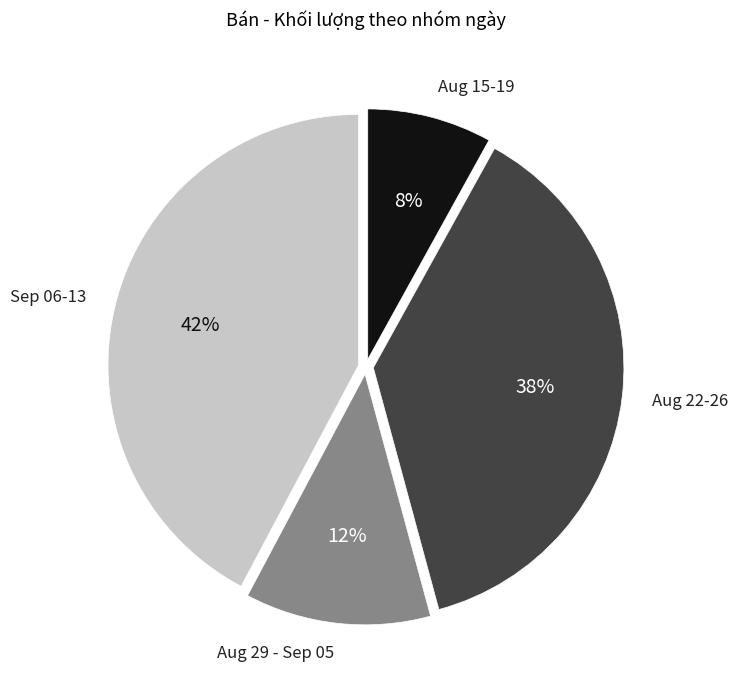

How many slices are in this pie chart?

4